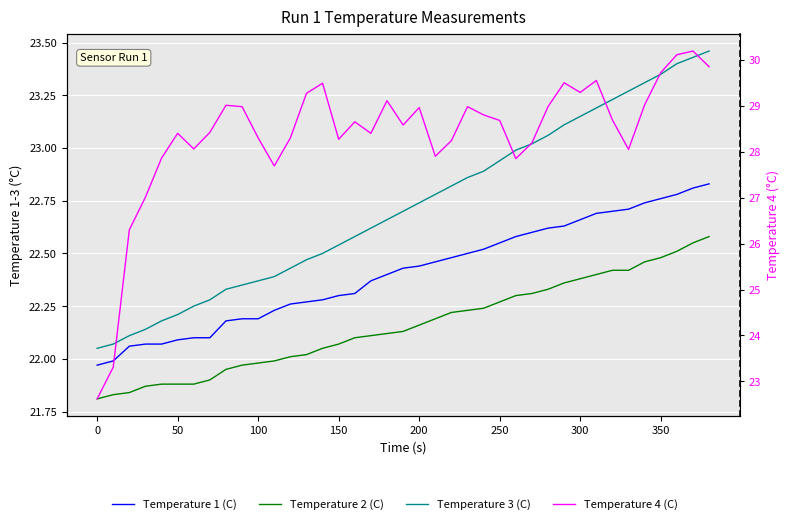

True or false: Temperature 1 (C) and Temperature 3 (C) intersect in this chart.

False